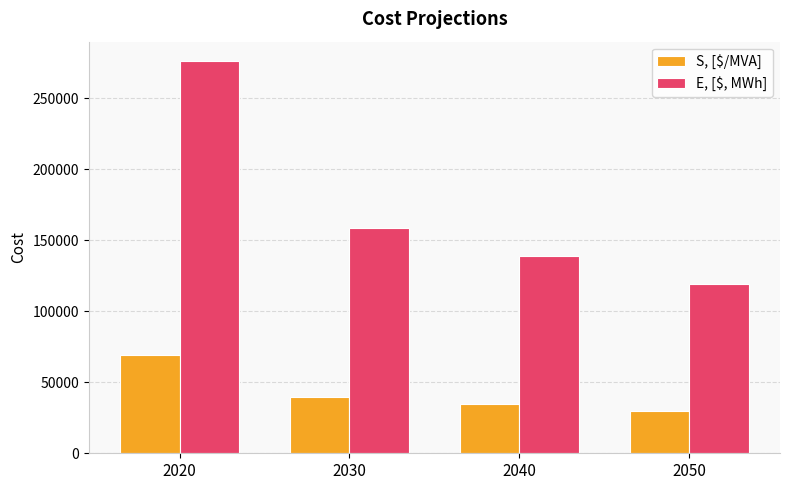

Count the number of data series in this chart.

2